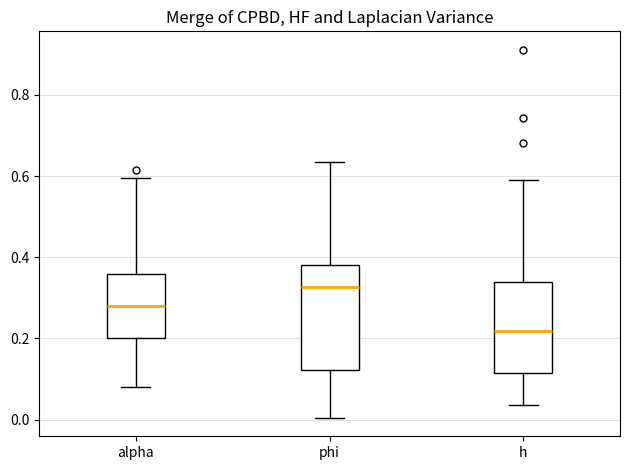

Which box's median line is the lowest?

h